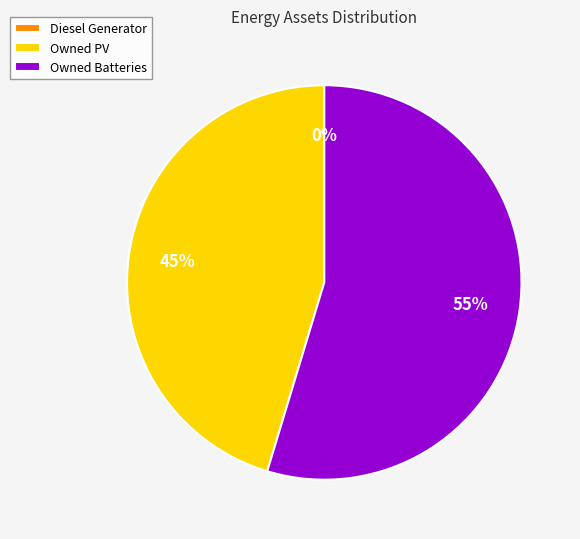

The Diesel Generator slice represents 0% of the pie. True or false?

True